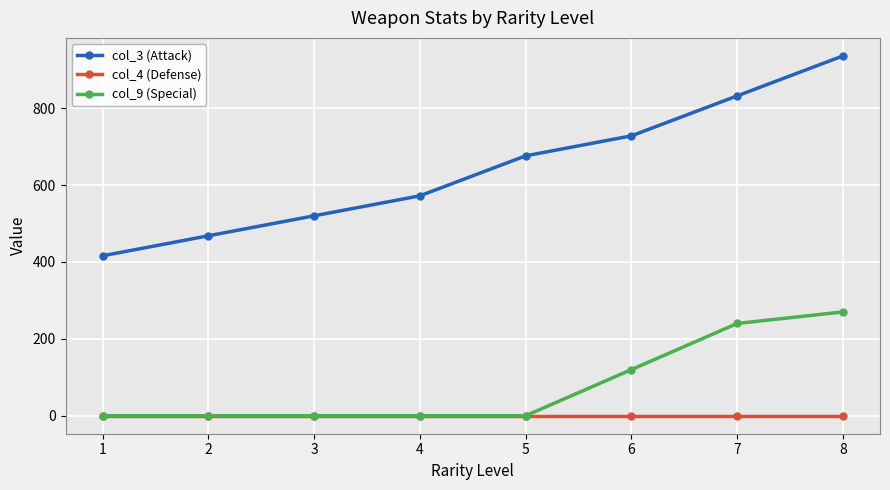

Which series has the largest range (max minus min)?

col_3 (Attack)